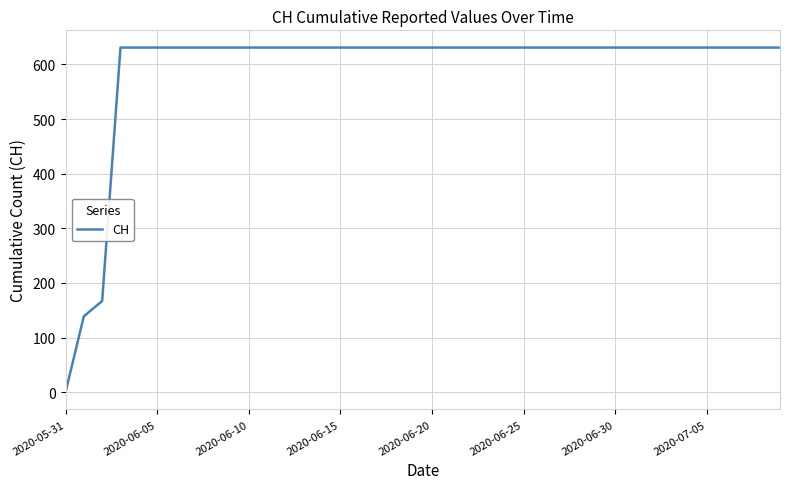

How many lines are shown in the chart?

1